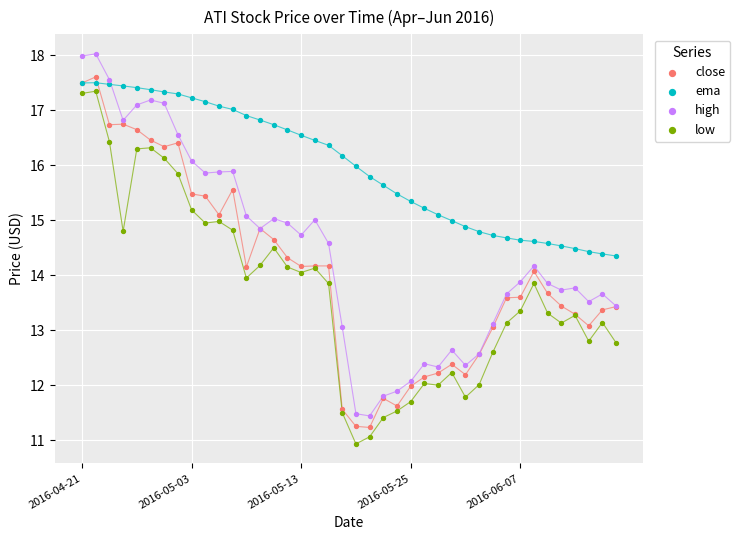

Which series reaches the maximum Y coordinate?

high